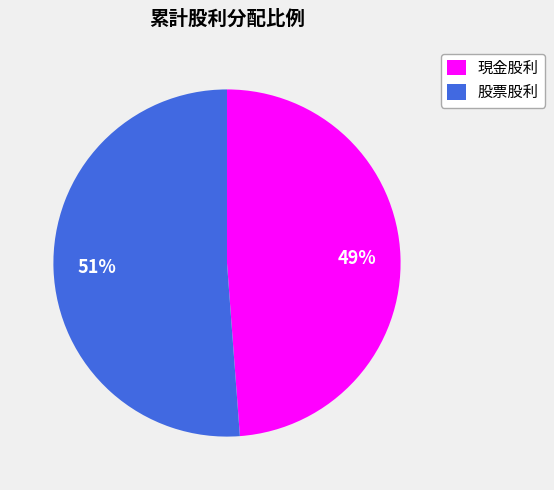

Combined, do 現金股利 and 股票股利 account for over 50%?

Yes